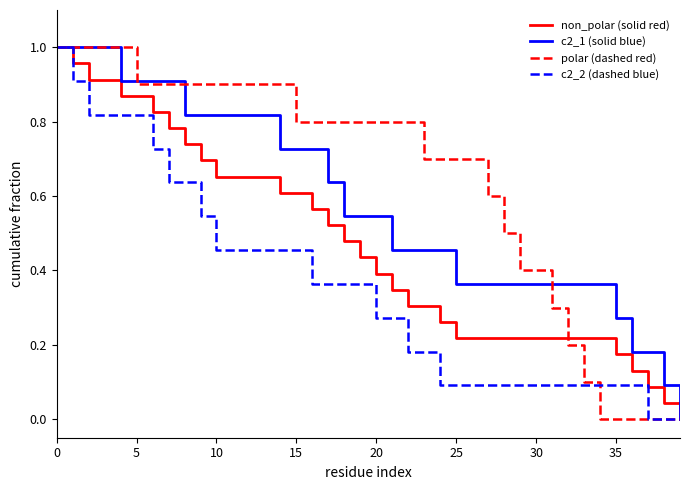

Rank the series by their average value, from lowest to highest.

c2_2 (dashed blue), non_polar (solid red), c2_1 (solid blue), polar (dashed red)